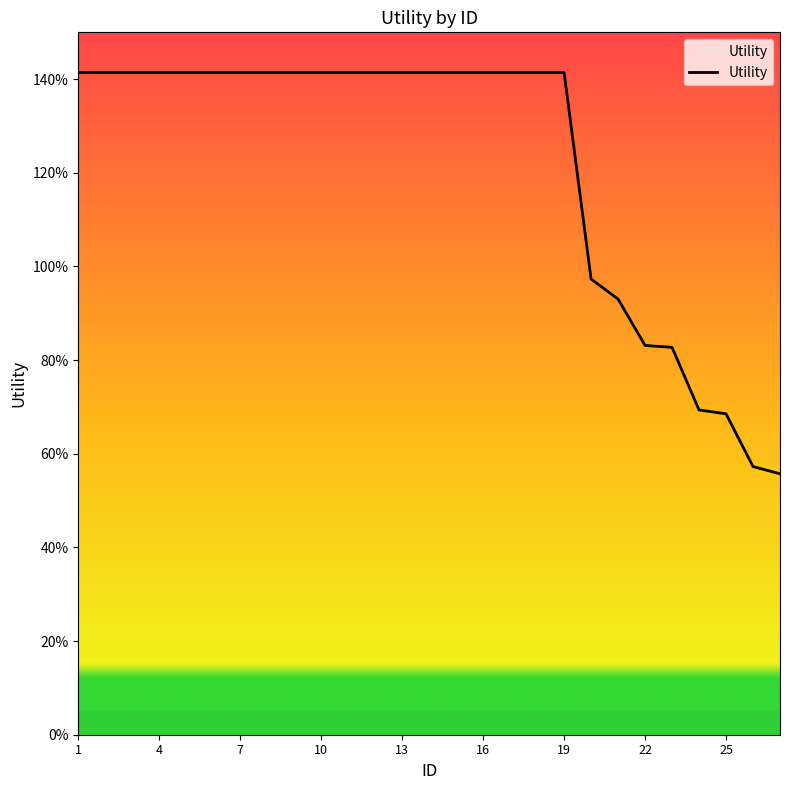

Does the chart have visible grid lines?

No